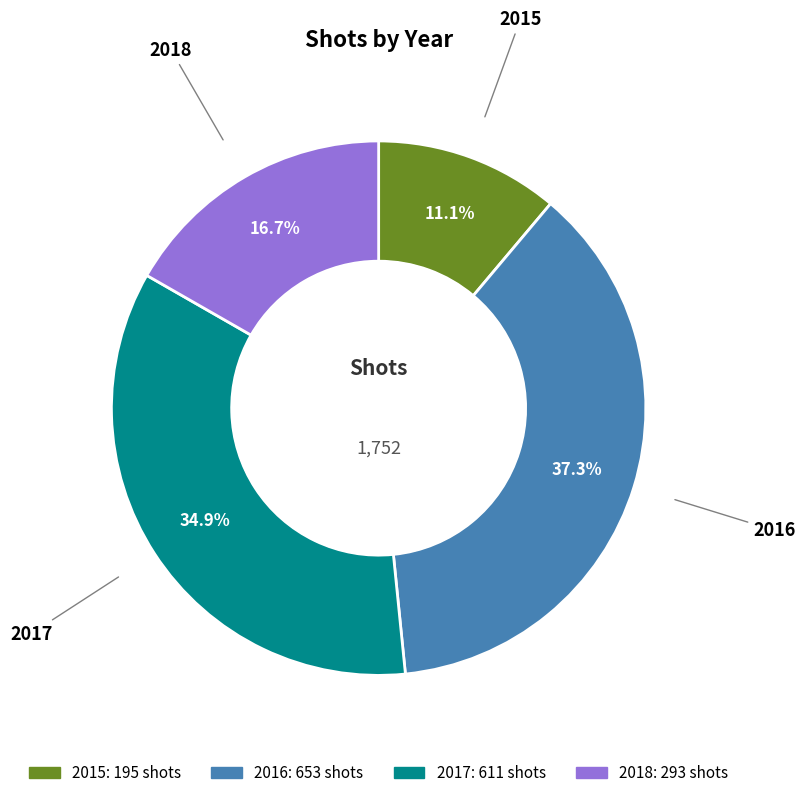

Count the number of slices in the pie.

4